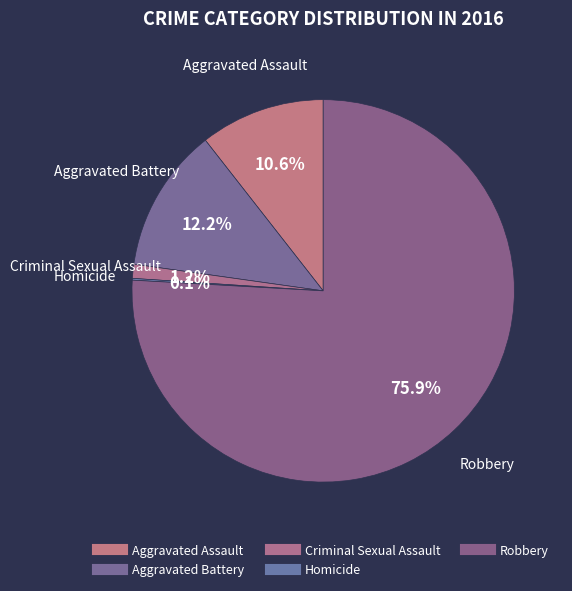

True or false: Aggravated Battery accounts for 25% of the total.

False